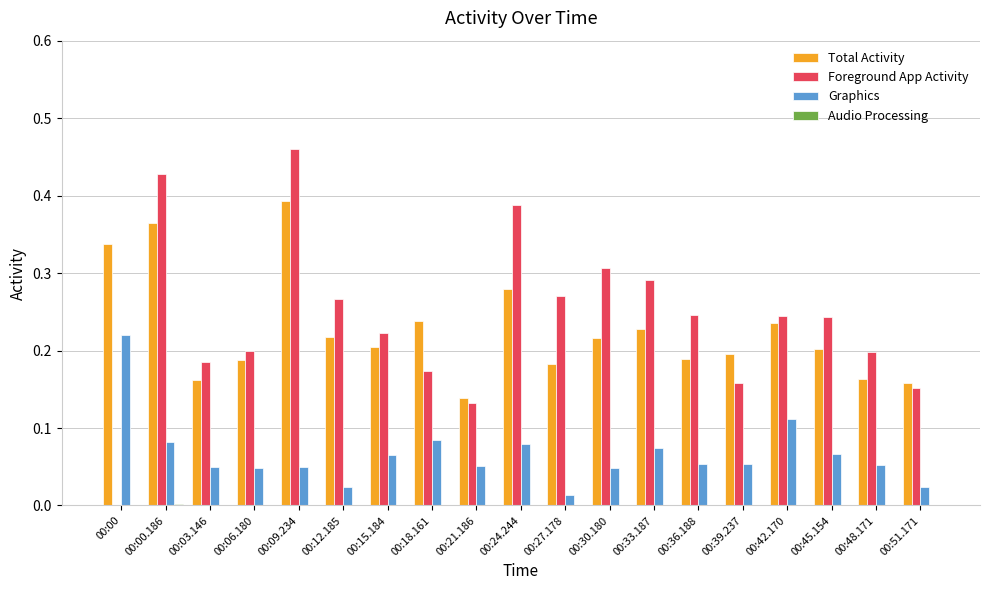

Which series changed the most between 00:42.170 and 00:48.171?

Total Activity